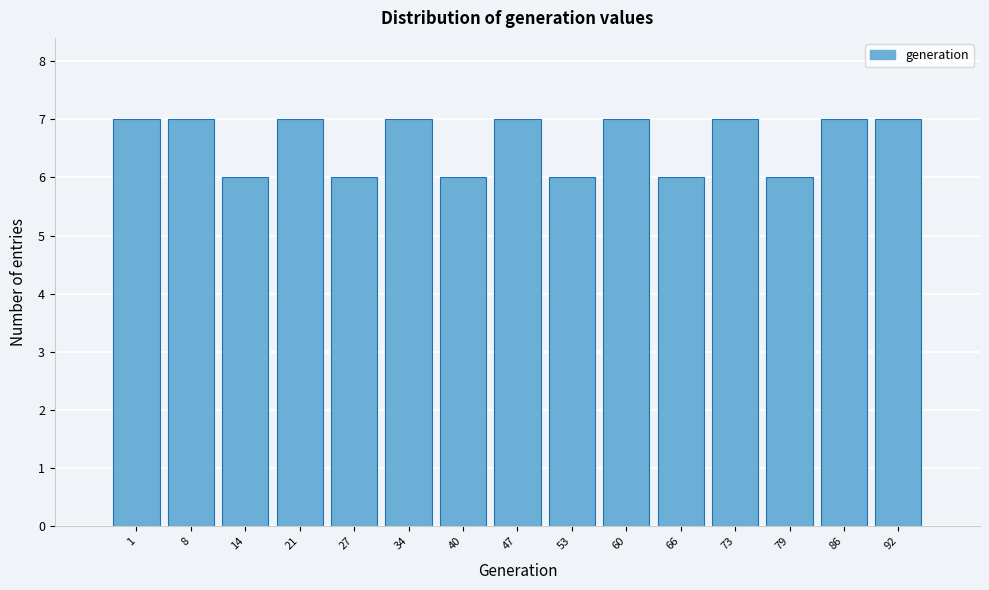

Reading left to right, list all the values displayed in this chart.

7	7	6	7	6	7	6	7	6	7	6	7	6	7	7